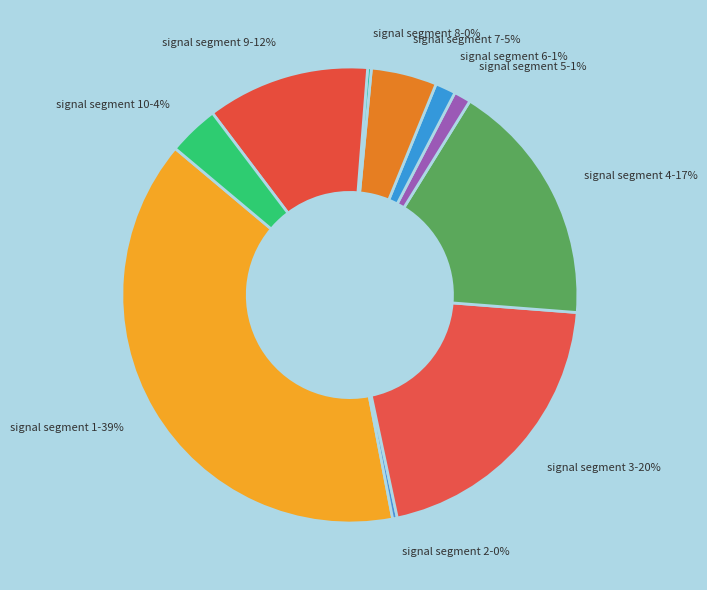

Is the sum of signal segment 2 and signal segment 9 greater than half?

No